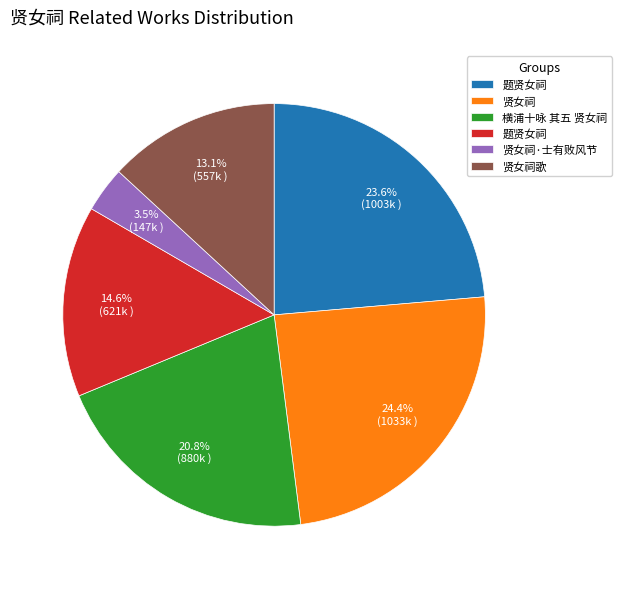

Is there any slice that represents more than half of the pie?

No